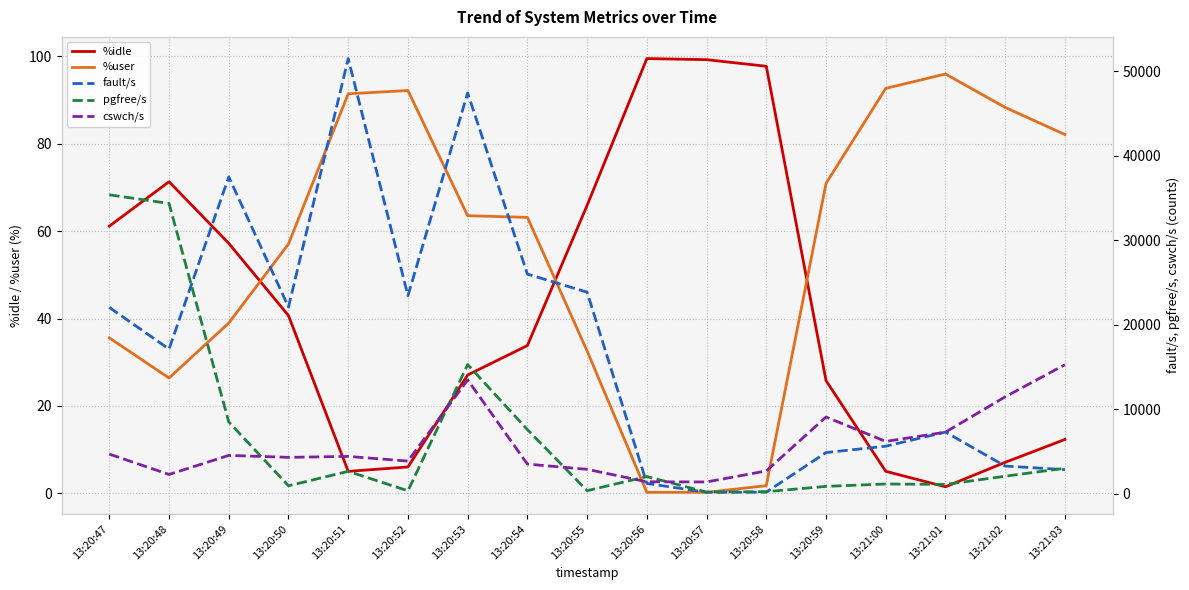

What is the maximum value for pgfree/s?

35363.0